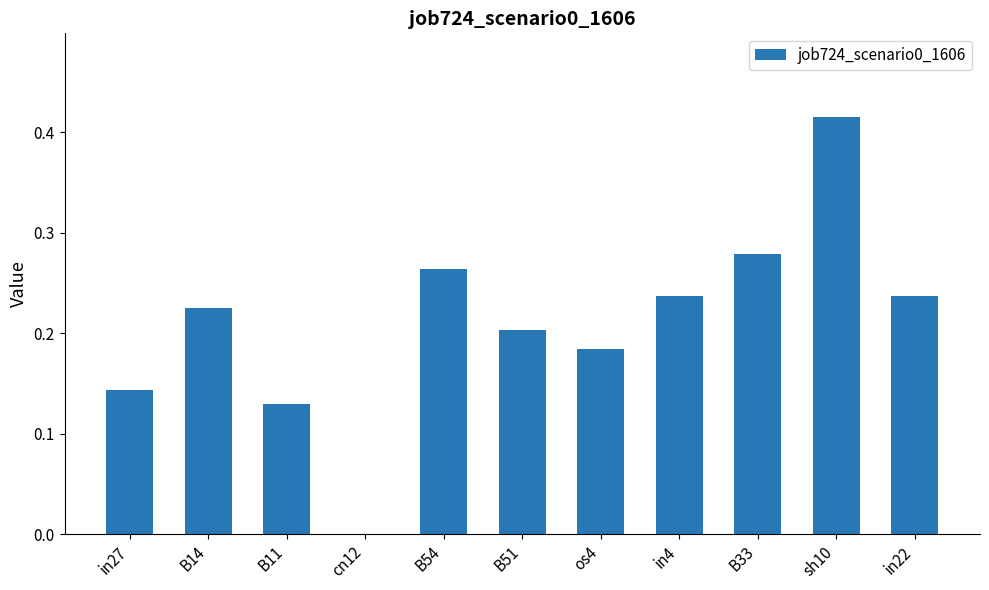

The chart shows a value of 0.4 at in4. True or false?

False